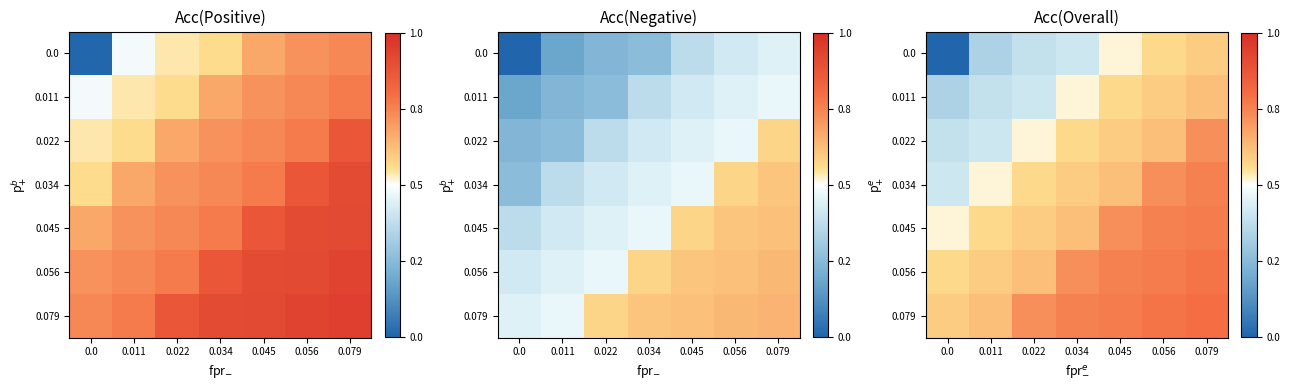

Which category has the highest value in the 0.0 series?

0.079